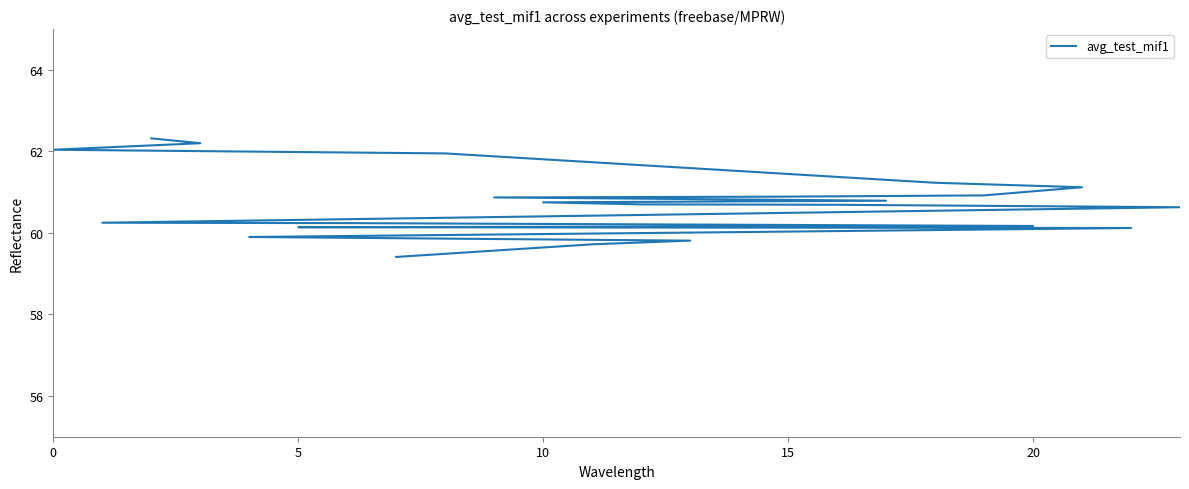

How many values are below 60?

4